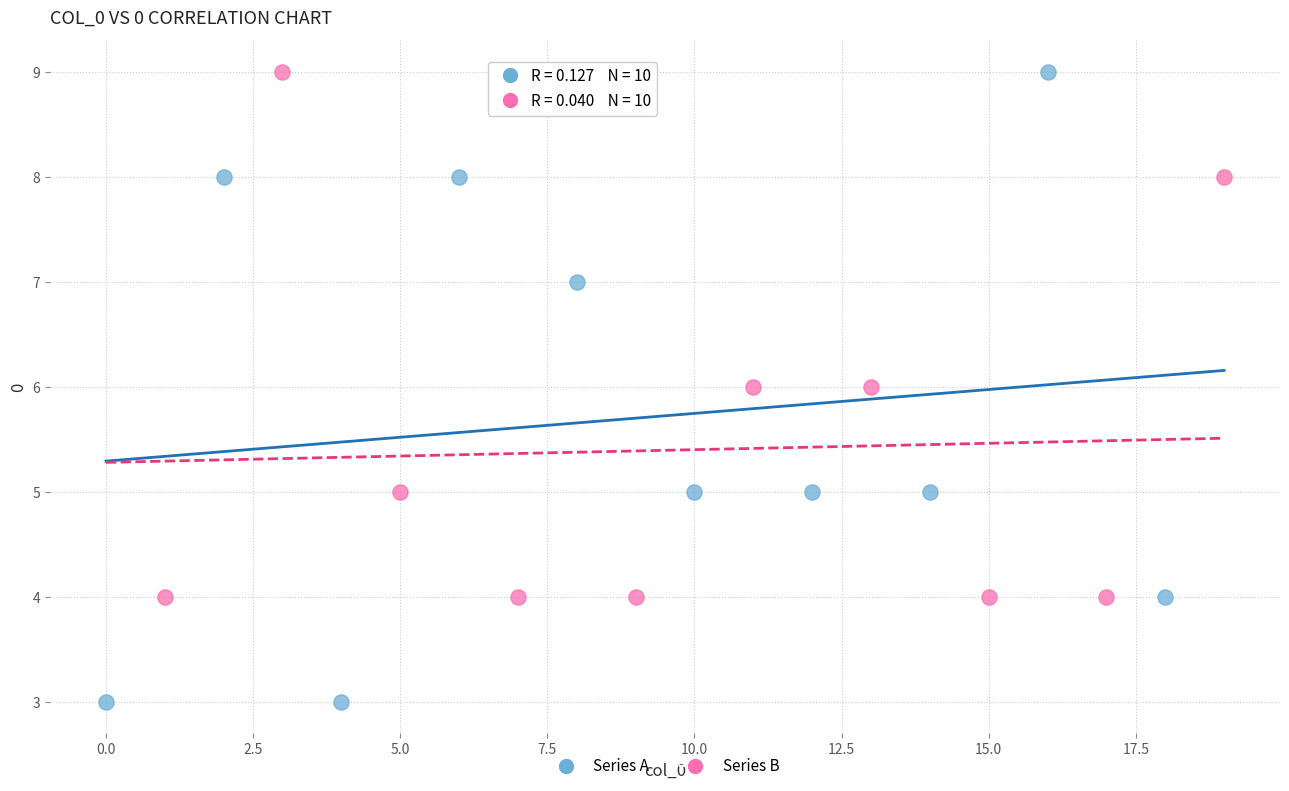

Which series reaches the minimum Y coordinate?

Series A